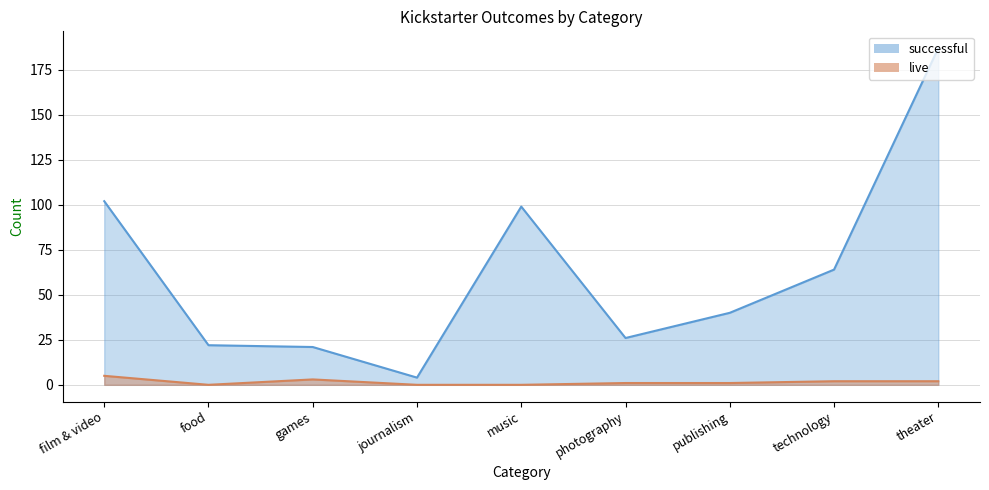

Is the value of successful at publishing greater than the value of live at journalism?

Yes